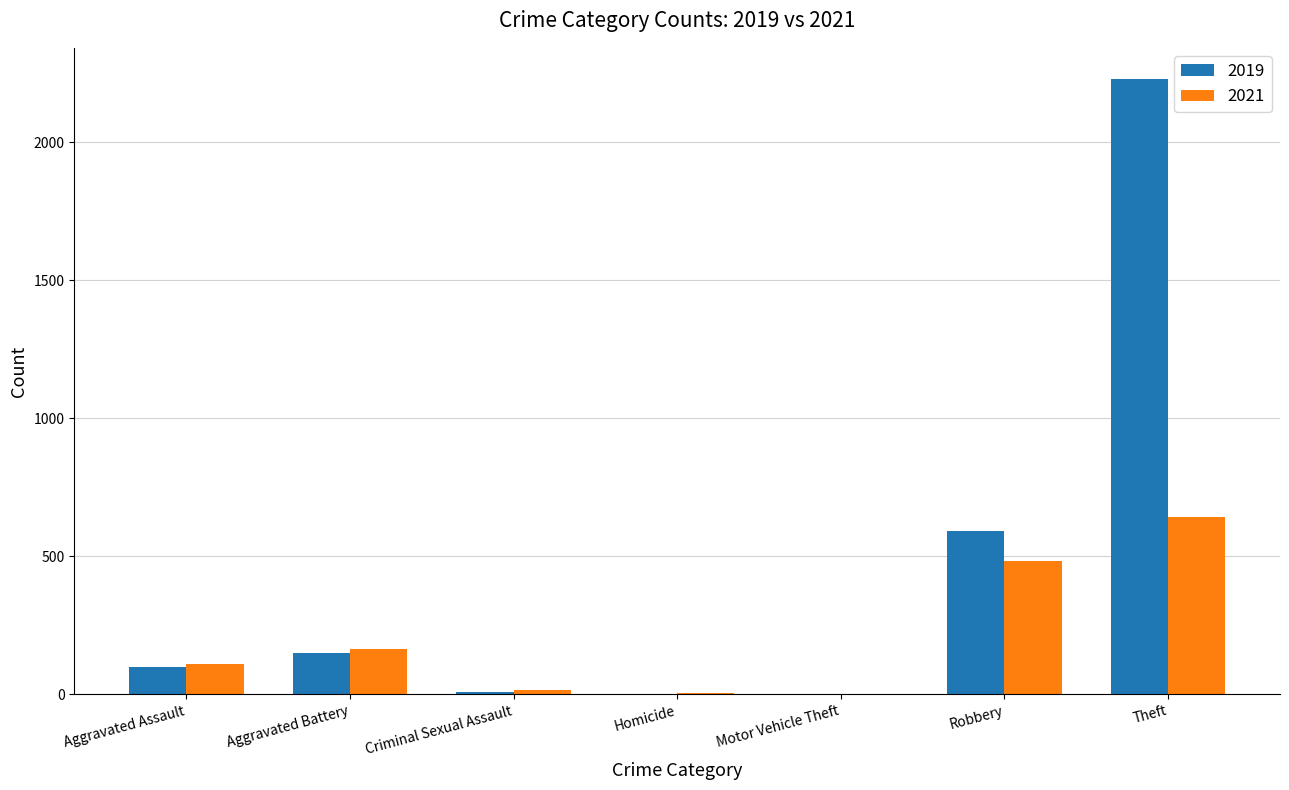

What is the maximum value for 2019?

2230